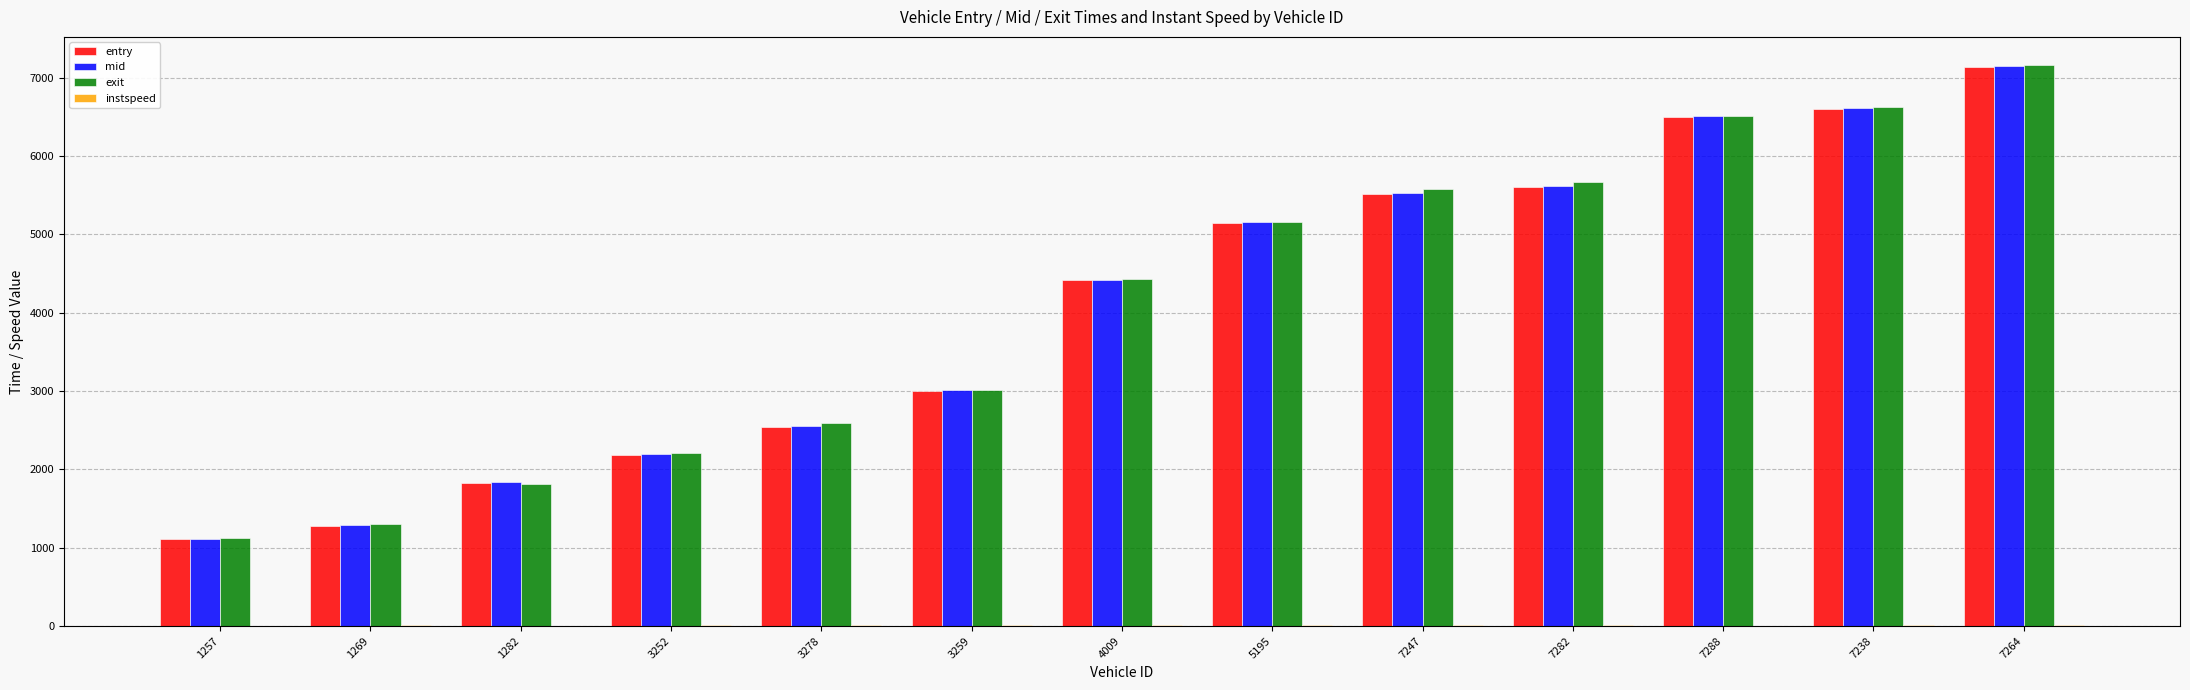

What is the average value of the entry series?

4068.3